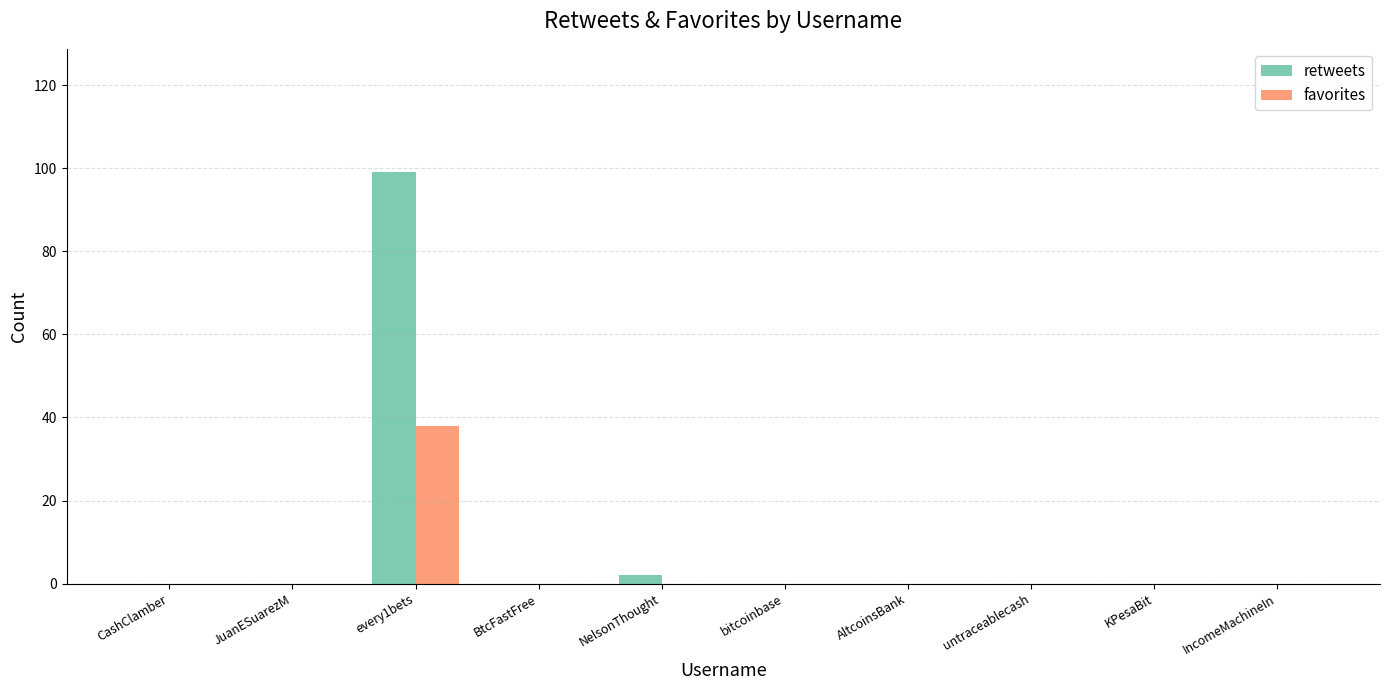

At which category does the chart reach its peak across all series?

every1bets